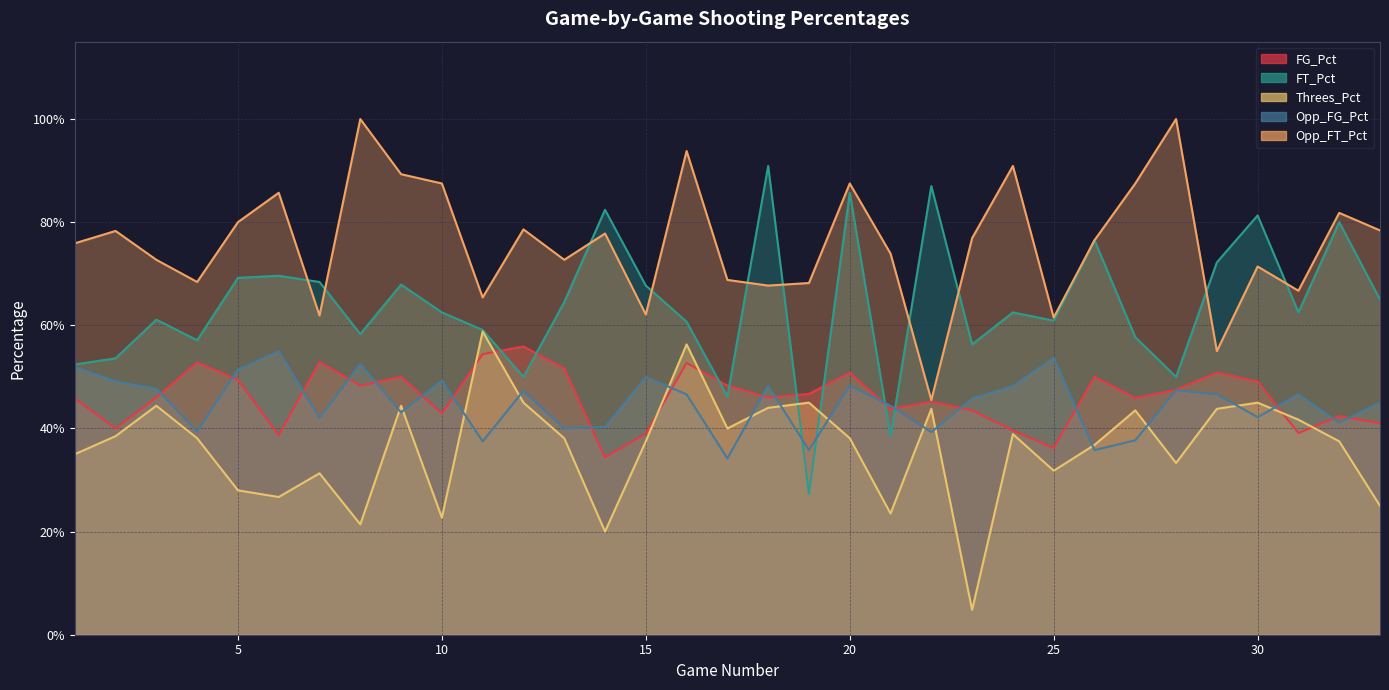

Count the number of data series in this chart.

5